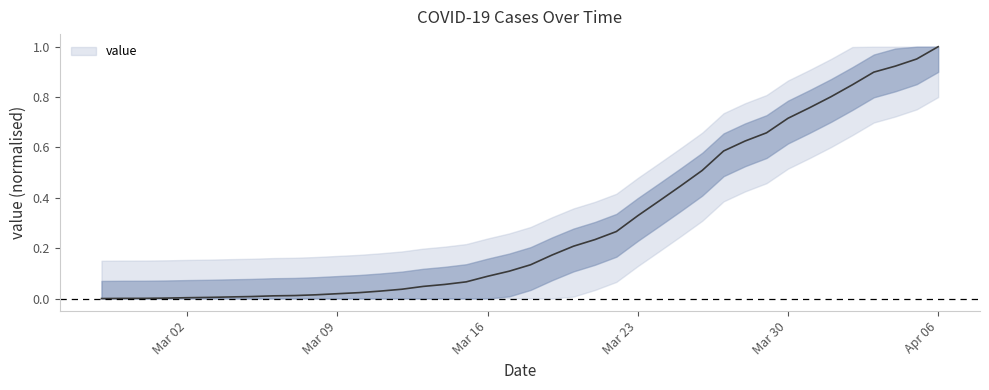

List the labels in order of value, smallest first.

2020-02-27, 2020-02-28, 2020-02-29, 2020-03-01, 2020-03-02, 2020-03-03, 2020-03-04, 2020-03-05, 2020-03-06, 2020-03-07, 2020-03-08, 2020-03-09, 2020-03-10, 2020-03-11, 2020-03-12, 2020-03-13, 2020-03-14, 2020-03-15, 2020-03-16, 2020-03-17, 2020-03-18, 2020-03-19, 2020-03-20, 2020-03-21, 2020-03-22, 2020-03-23, 2020-03-24, 2020-03-25, 2020-03-26, 2020-03-27, 2020-03-28, 2020-03-29, 2020-03-30, 2020-03-31, 2020-04-01, 2020-04-02, 2020-04-03, 2020-04-04, 2020-04-05, 2020-04-06